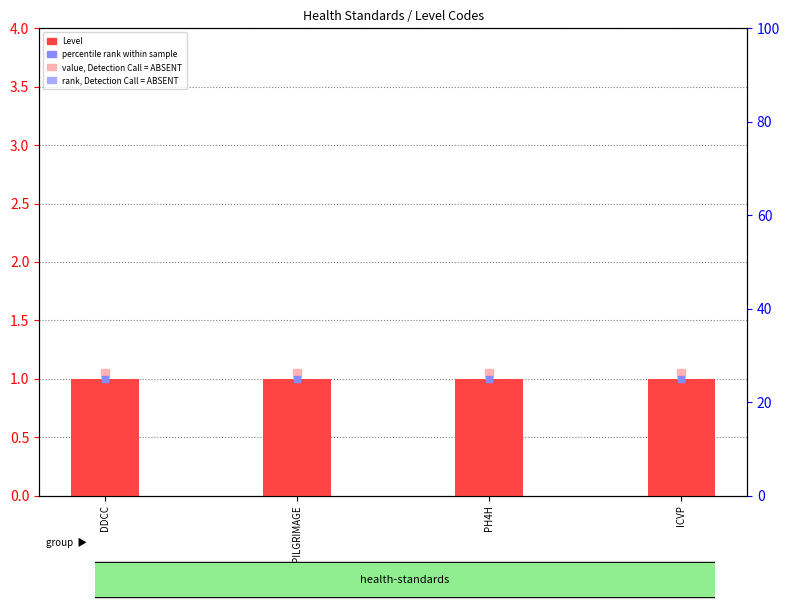

What are all the series names shown in the legend?

Level, value, Detection Call = ABSENT, rank, Detection Call = ABSENT